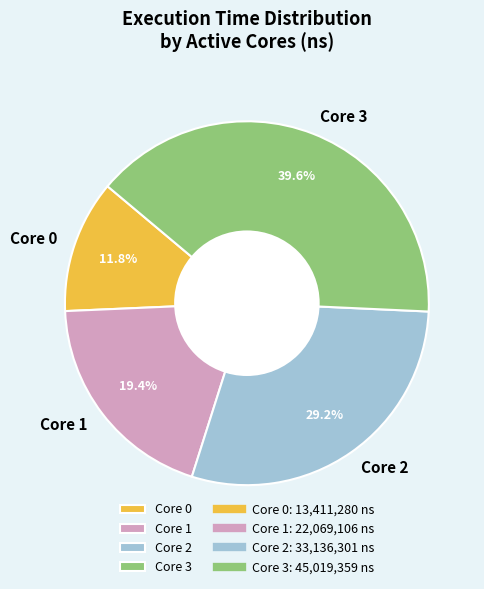

Is Core 0 the majority of the pie?

No